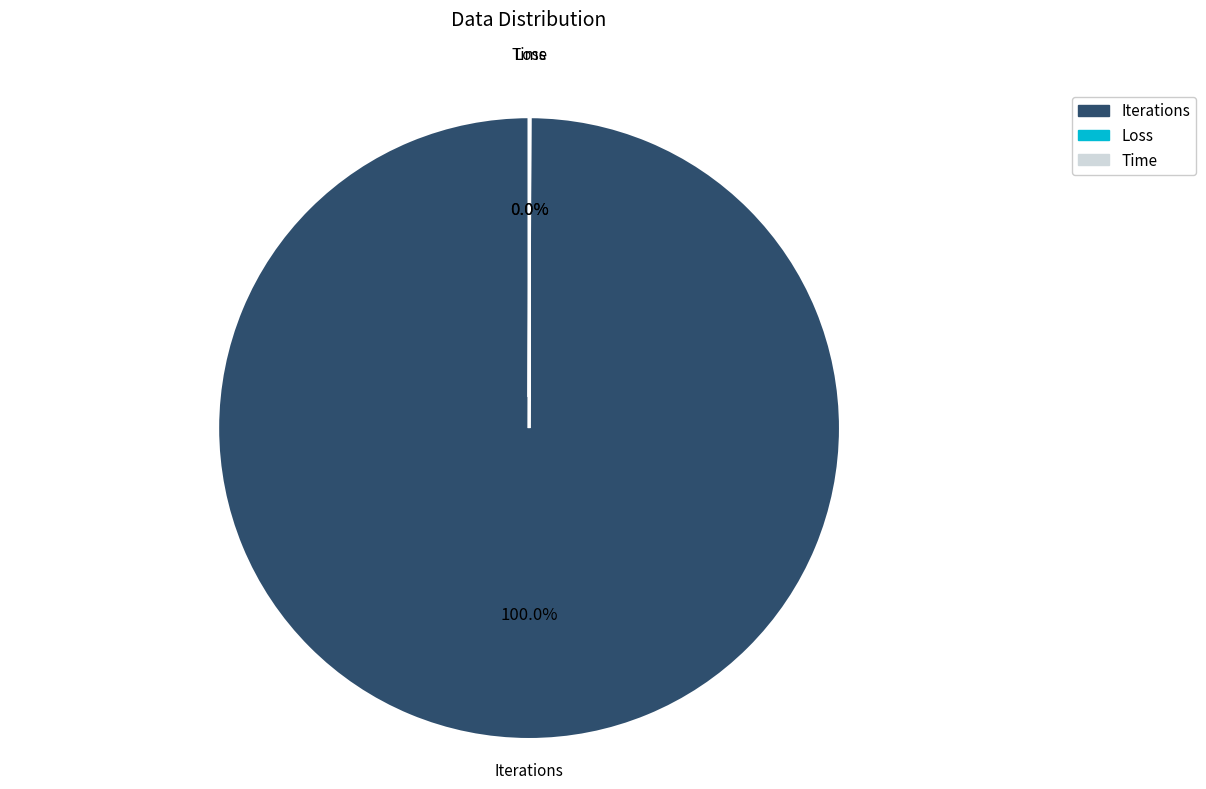

Which slice is the largest?

Iterations